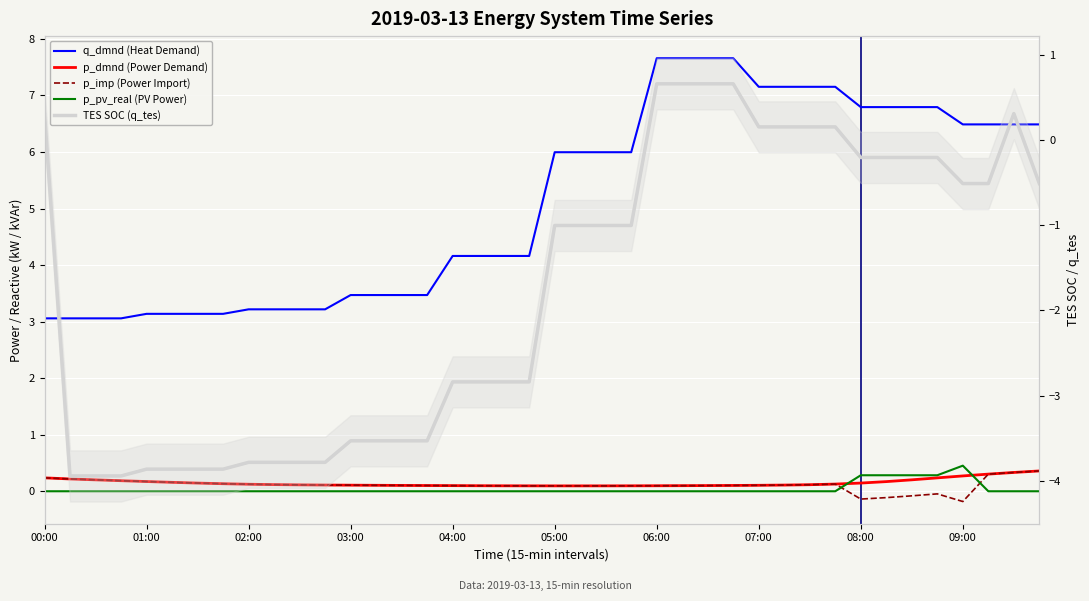

Which series has the widest spread of values?

q_dmnd (Heat Demand)